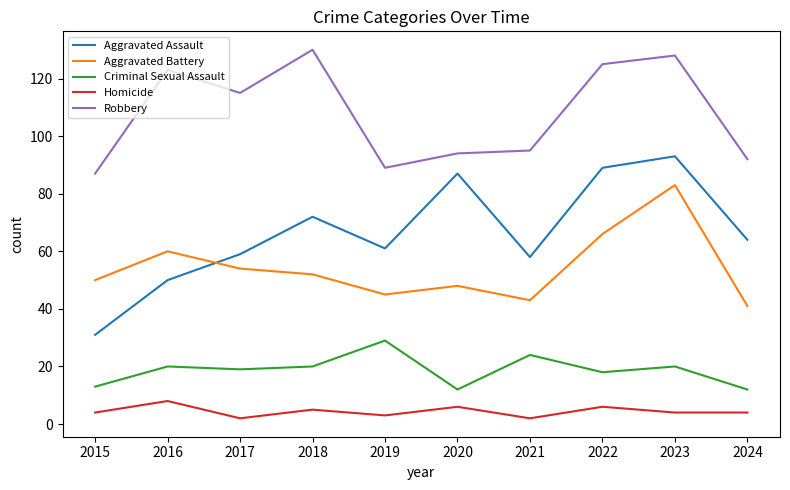

Is the value of Aggravated Battery at 2015 greater than the value of Robbery at 2017?

No